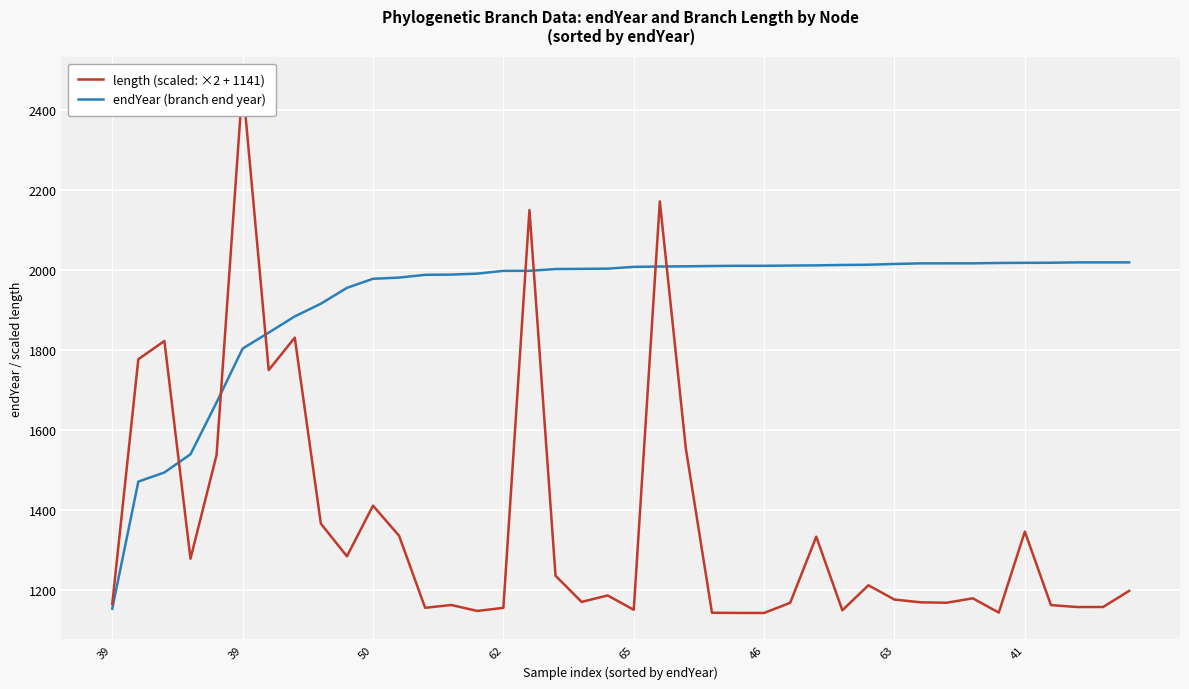

Does the chart display data point markers on the line(s)?

No